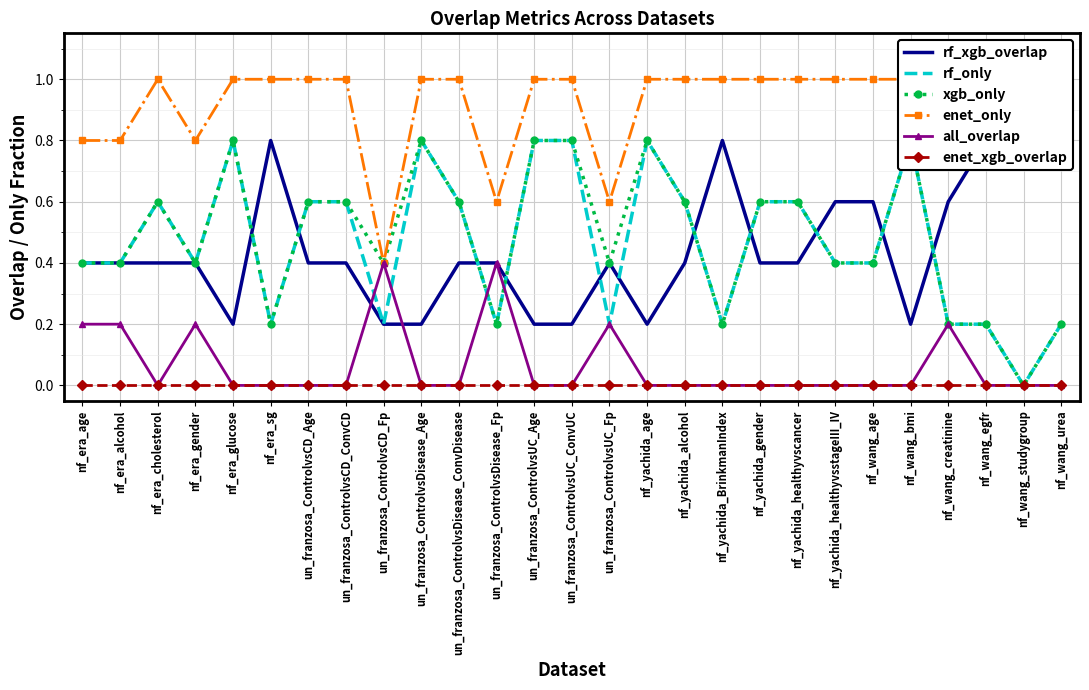

True or false: rf_xgb_overlap has more than 0 interior local peaks.

True